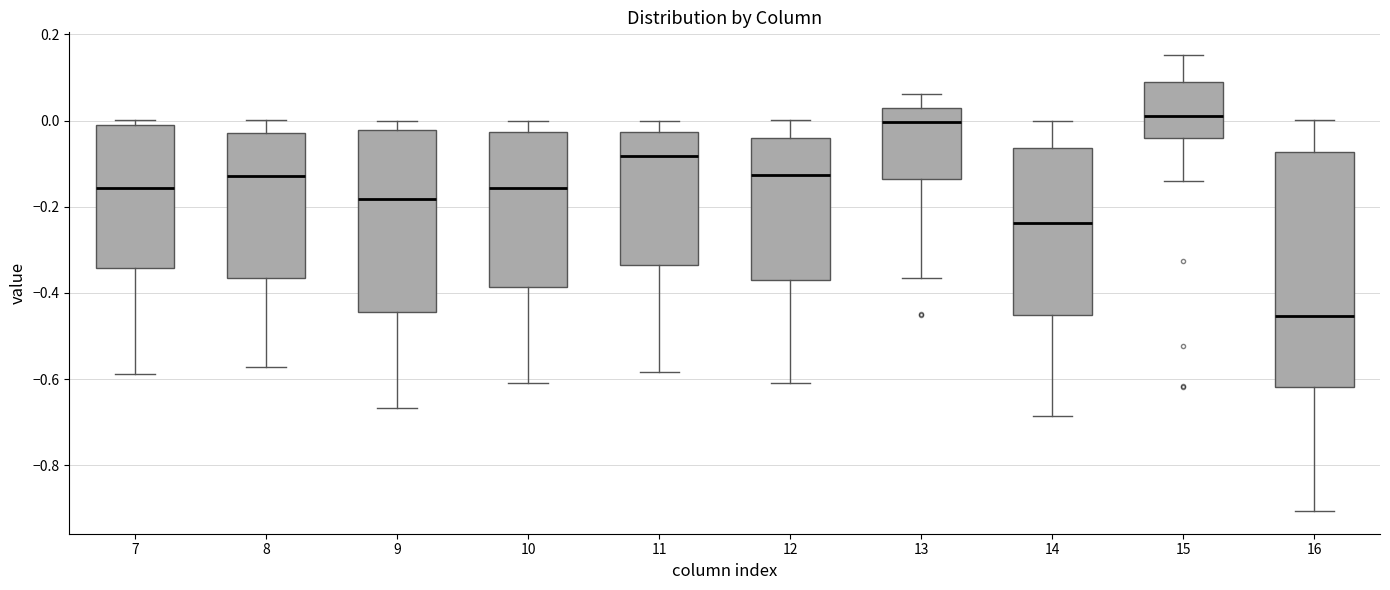

Reading left to right, transcribe this box plot: for each box, give where its median line is, the range the box spans, and where its two whiskers end, as read against the y-axis. The values are not printed on the chart, so give them approximately, as read against the axis.

7: median -0.16, box -0.34 to -0.02, whiskers -0.58 to 0.00
8: median -0.12, box -0.36 to -0.02, whiskers -0.58 to 0.00
9: median -0.18, box -0.44 to -0.02, whiskers -0.66 to 0.00
10: median -0.16, box -0.38 to -0.02, whiskers -0.60 to 0.00
11: median -0.08, box -0.34 to -0.02, whiskers -0.58 to 0.00
12: median -0.12, box -0.38 to -0.04, whiskers -0.60 to 0.00
13: median 0.00, box -0.14 to 0.02, whiskers -0.36 to 0.06
14: median -0.24, box -0.46 to -0.06, whiskers -0.68 to 0.00
15: median 0.02, box -0.04 to 0.08, whiskers -0.14 to 0.16
16: median -0.46, box -0.62 to -0.08, whiskers -0.90 to 0.00